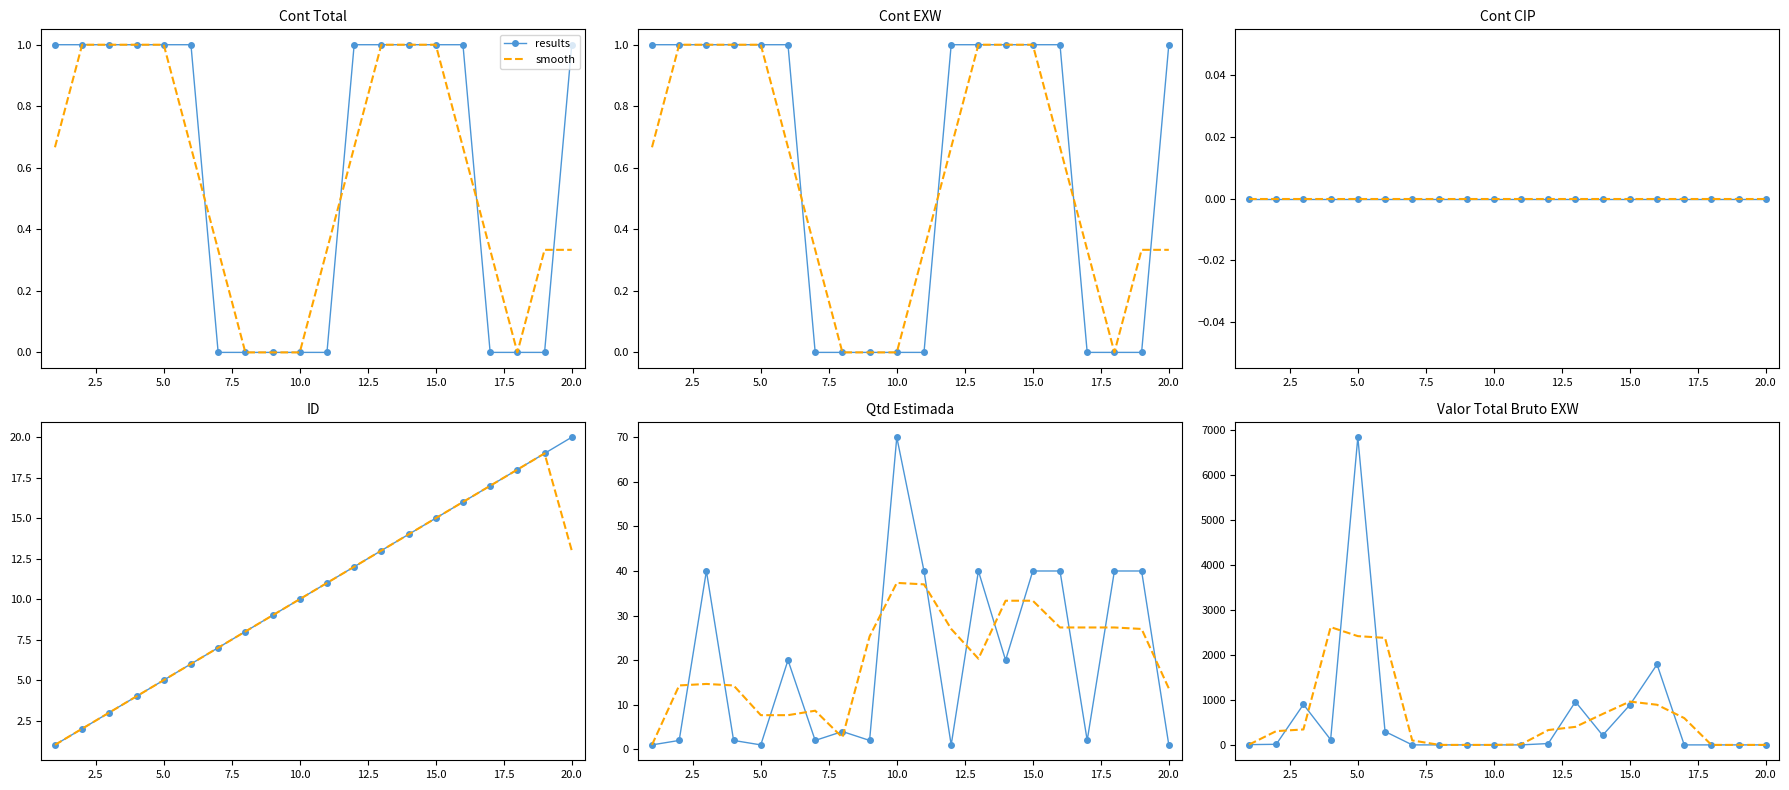

What is the difference between the maximum and minimum values in the smooth series?

2618.2